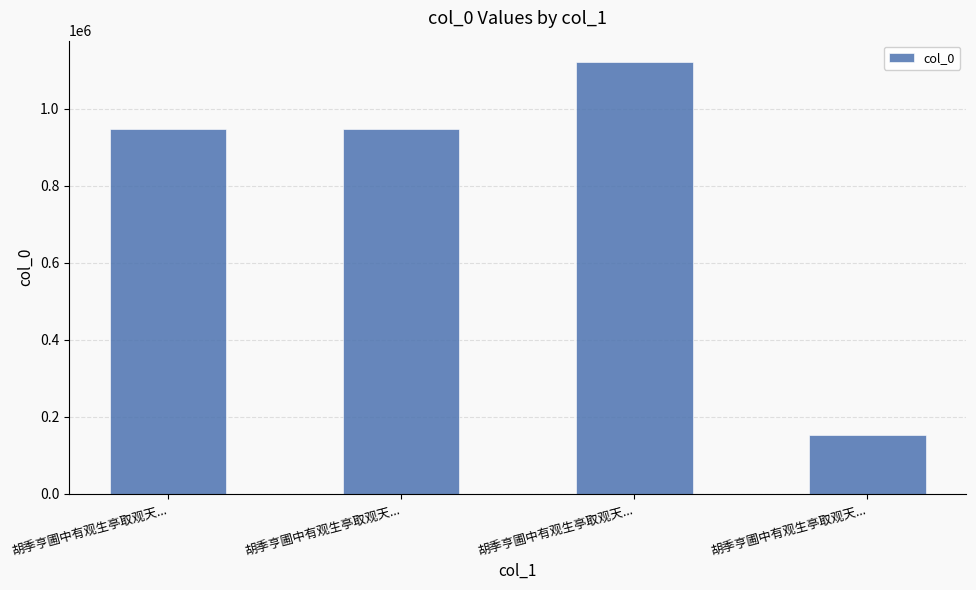

What is the minimum value shown in the chart?

152392